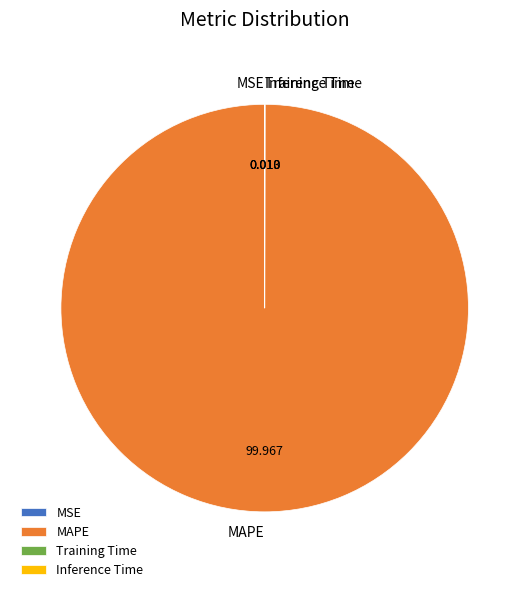

Does MAPE represent more than half of the total?

Yes